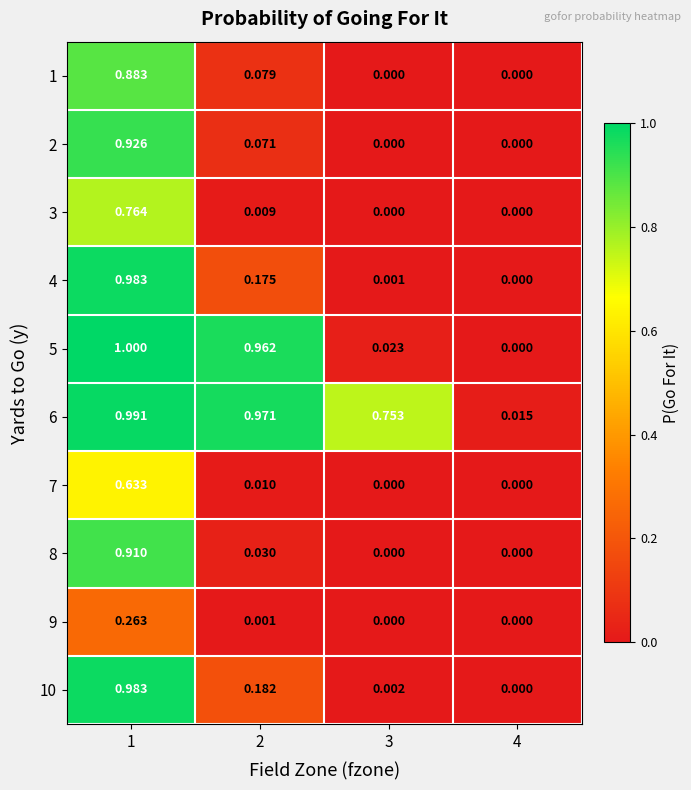

Is the value of 7 at 1 greater than the value of 9 at 3?

Yes